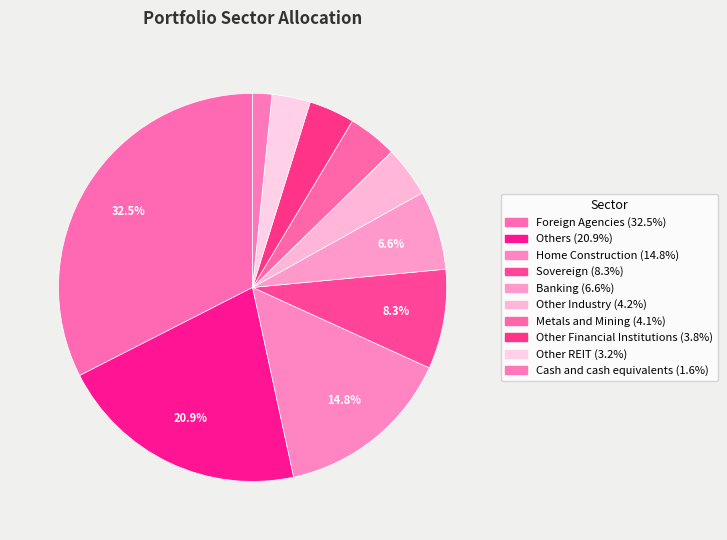

To the nearest percent, what percentage of the pie is Others?

21%